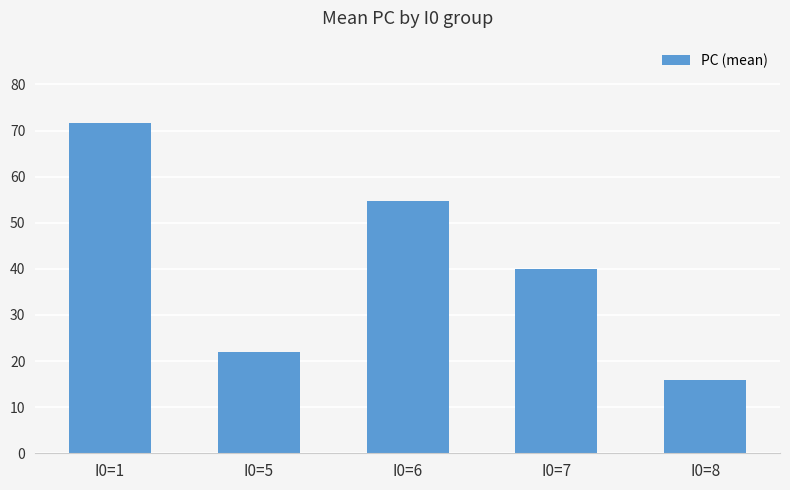

Rank the categories by value from highest to lowest.

I0=1, I0=6, I0=7, I0=5, I0=8